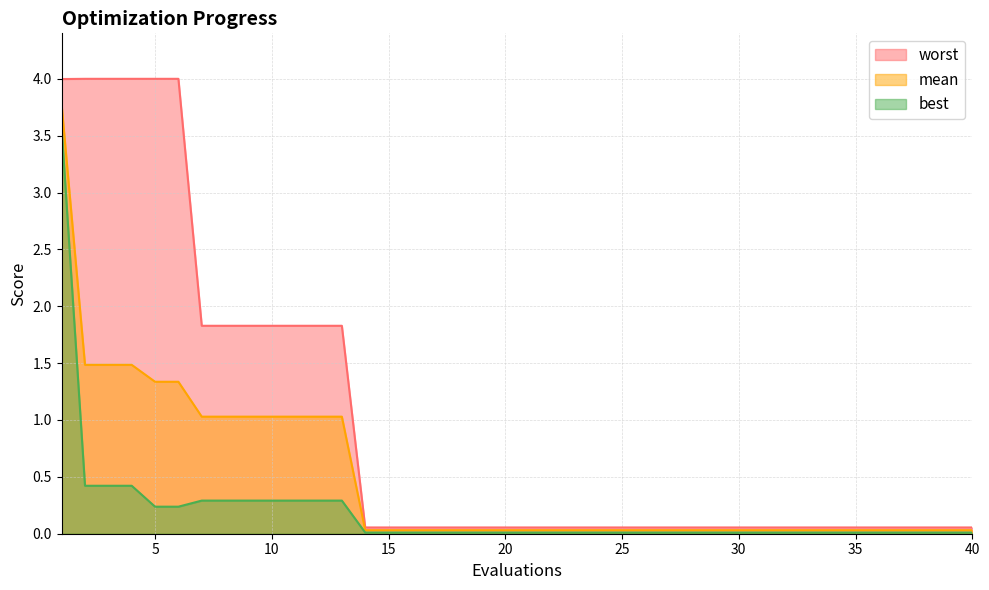

What is the average value of the best series?

0.2